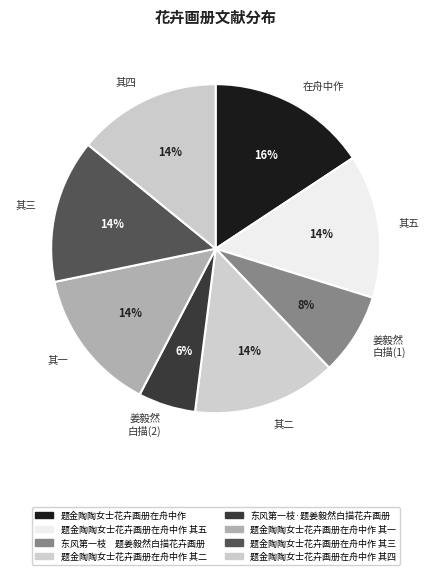

What is the largest slice in the pie chart?

题金陶陶女士花卉画册在舟中作